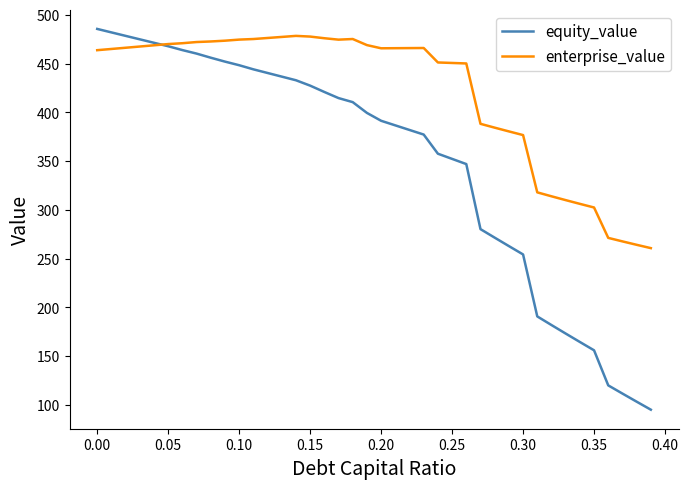

Which series has the largest range (max minus min)?

equity_value